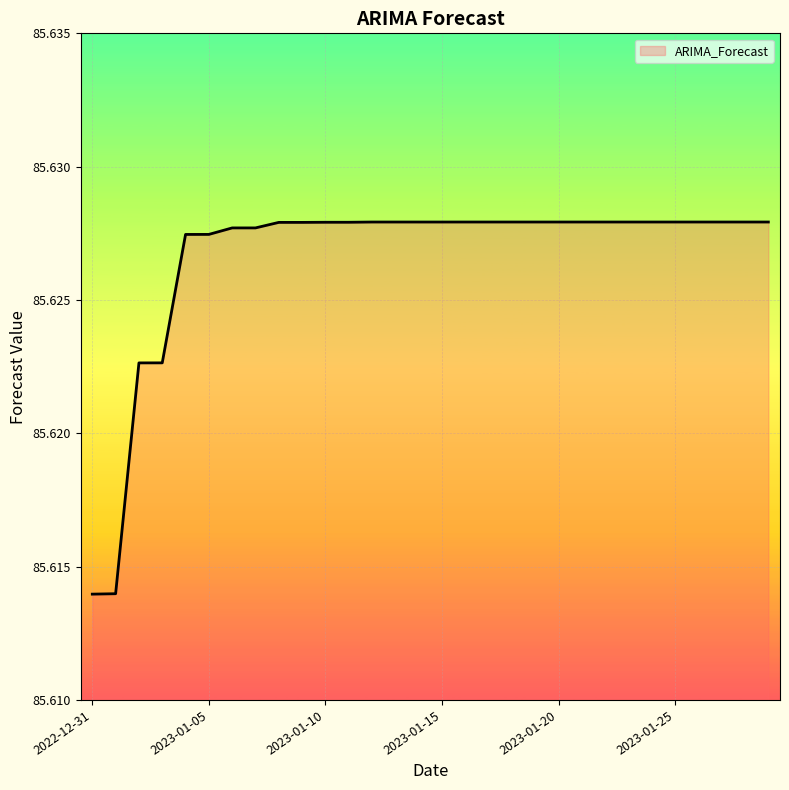

Is this an area chart (filled region under the line)?

Yes